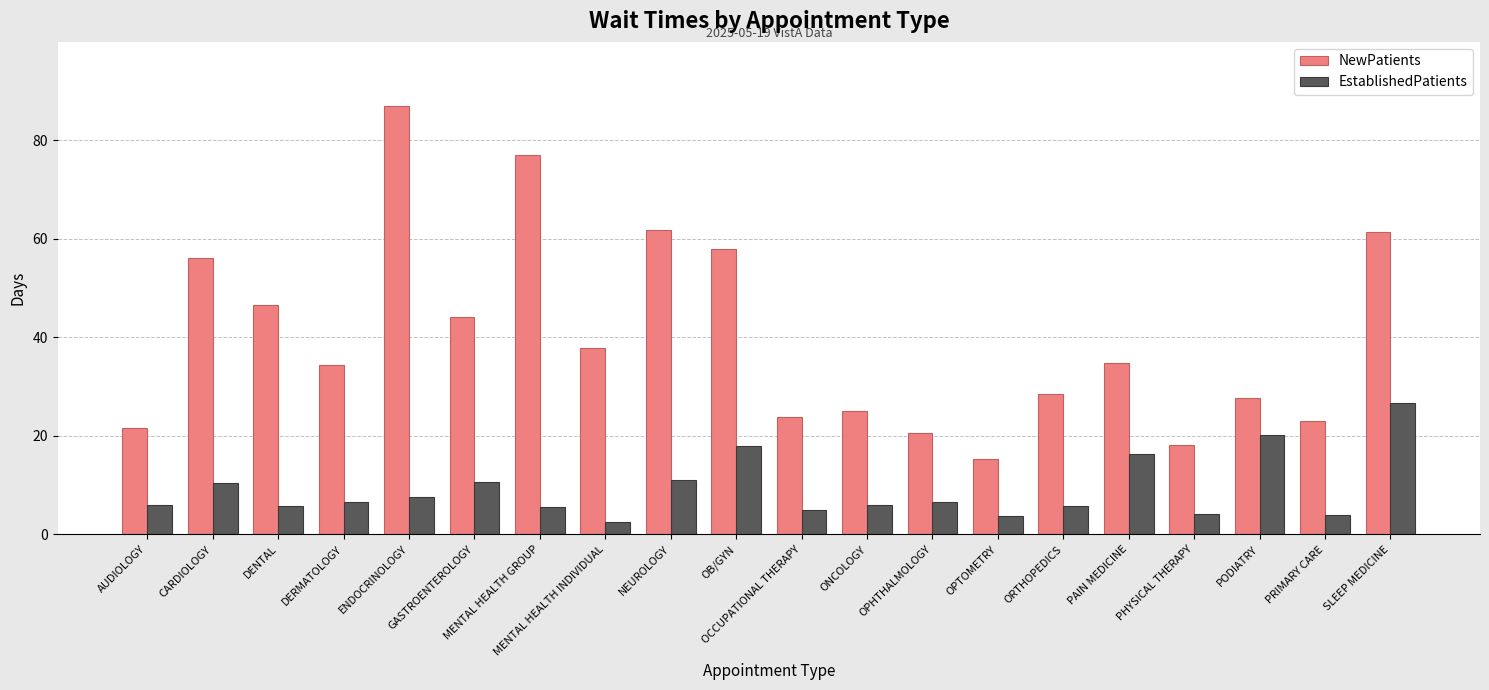

Is the value of NewPatients at CARDIOLOGY greater than the value of EstablishedPatients at PRIMARY CARE?

Yes